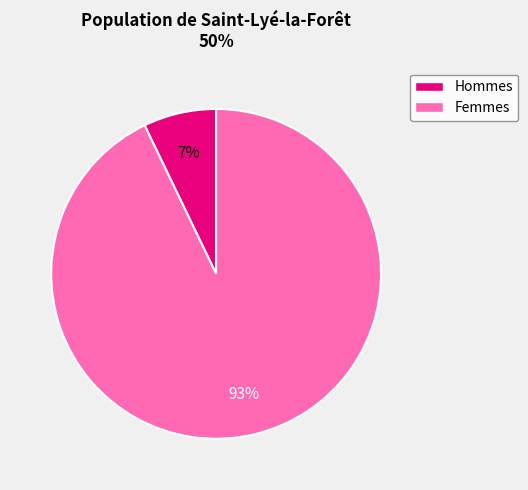

Which category has the smallest portion of the pie?

Hommes